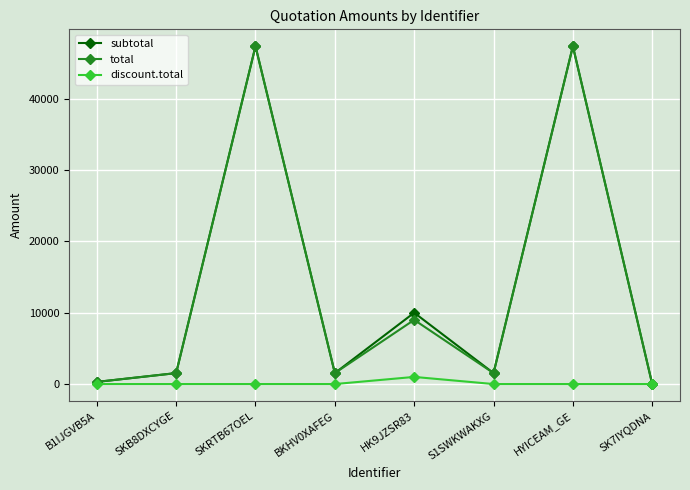

What are all the series names shown in the legend?

subtotal, total, discount.total